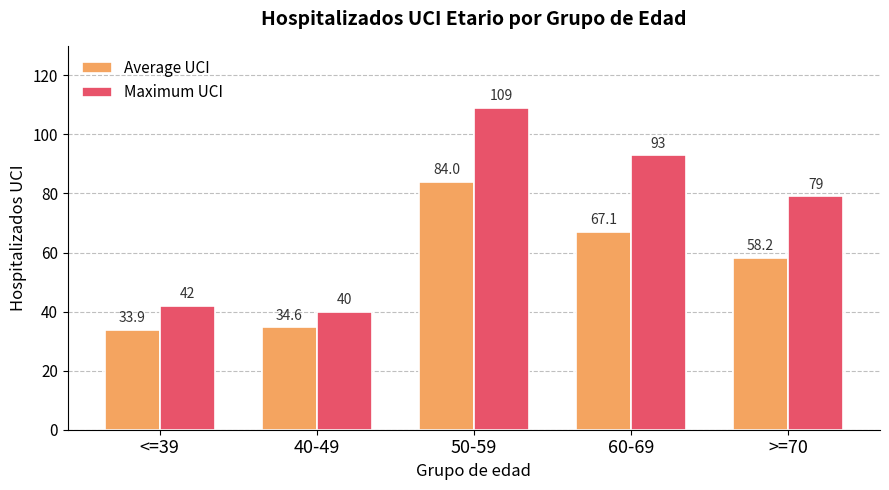

The Maximum UCI series shows 93.0 at 60-69. True or false?

True